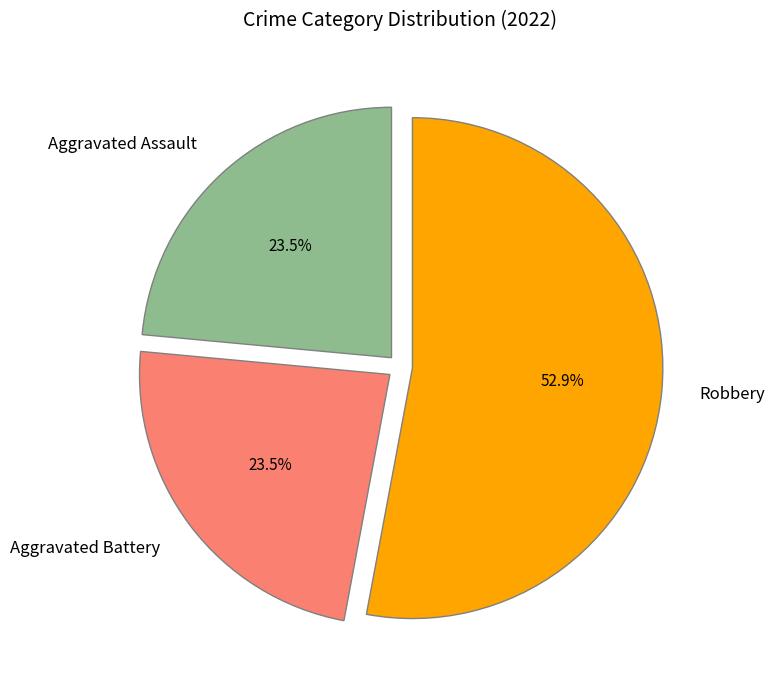

What portion of the pie excludes Aggravated Battery?

76.5%